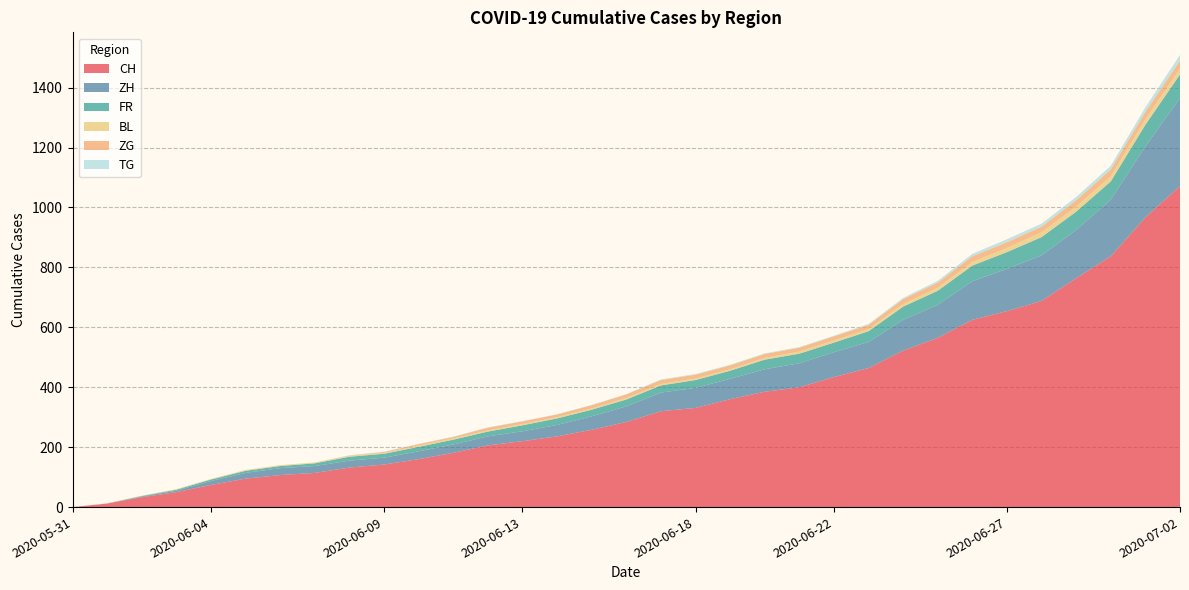

Reading left to right, list all the values displayed in this chart.

CH: 2020-05-31=0	2020-06-01=12	2020-06-02=33	2020-06-03=50	2020-06-04=74	2020-06-05=95	2020-06-06=107	2020-06-07=114	2020-06-08=132	2020-06-09=142	2020-06-10=160	2020-06-11=181	2020-06-12=206	2020-06-13=220	2020-06-14=236	2020-06-15=258	2020-06-16=284	2020-06-17=320	2020-06-18=331	2020-06-19=360	2020-06-20=385	2020-06-21=400	2020-06-22=434	2020-06-23=464	2020-06-24=522	2020-06-25=565	2020-06-26=625	2020-06-27=654	2020-06-28=688	2020-06-29=764	2020-06-30=837	2020-07-01=967	2020-07-02=1071
ZH: 2020-05-31=0	2020-06-01=0	2020-06-02=2	2020-06-03=5	2020-06-04=13	2020-06-05=19	2020-06-06=23	2020-06-07=23	2020-06-08=23	2020-06-09=23	2020-06-10=26	2020-06-11=28	2020-06-12=30	2020-06-13=33	2020-06-14=38	2020-06-15=45	2020-06-16=52	2020-06-17=62	2020-06-18=67	2020-06-19=68	2020-06-20=75	2020-06-21=80	2020-06-22=83	2020-06-23=87	2020-06-24=103	2020-06-25=110	2020-06-26=129	2020-06-27=141	2020-06-28=152	2020-06-29=161	2020-06-30=189	2020-07-01=237	2020-07-02=294
FR: 2020-05-31=0	2020-06-01=0	2020-06-02=2	2020-06-03=3	2020-06-04=5	2020-06-05=7	2020-06-06=7	2020-06-07=9	2020-06-08=13	2020-06-09=13	2020-06-10=15	2020-06-11=16	2020-06-12=16	2020-06-13=20	2020-06-14=22	2020-06-15=22	2020-06-16=23	2020-06-17=24	2020-06-18=26	2020-06-19=27	2020-06-20=32	2020-06-21=32	2020-06-22=32	2020-06-23=36	2020-06-24=44	2020-06-25=47	2020-06-26=52	2020-06-27=56	2020-06-28=61	2020-06-29=61	2020-06-30=61	2020-07-01=72	2020-07-02=79
BL: 2020-05-31=0	2020-06-01=1	2020-06-02=1	2020-06-03=2	2020-06-04=2	2020-06-05=3	2020-06-06=3	2020-06-07=3	2020-06-08=3	2020-06-09=3	2020-06-10=4	2020-06-11=4	2020-06-12=4	2020-06-13=4	2020-06-14=4	2020-06-15=4	2020-06-16=5	2020-06-17=5	2020-06-18=5	2020-06-19=5	2020-06-20=6	2020-06-21=7	2020-06-22=7	2020-06-23=7	2020-06-24=9	2020-06-25=10	2020-06-26=12	2020-06-27=14	2020-06-28=16	2020-06-29=17	2020-06-30=17	2020-07-01=18	2020-07-02=19
ZG: 2020-05-31=0	2020-06-01=0	2020-06-02=0	2020-06-03=0	2020-06-04=0	2020-06-05=0	2020-06-06=0	2020-06-07=0	2020-06-08=1	2020-06-09=3	2020-06-10=5	2020-06-11=5	2020-06-12=9	2020-06-13=9	2020-06-14=9	2020-06-15=11	2020-06-16=12	2020-06-17=13	2020-06-18=13	2020-06-19=13	2020-06-20=13	2020-06-21=13	2020-06-22=14	2020-06-23=14	2020-06-24=16	2020-06-25=17	2020-06-26=19	2020-06-27=19	2020-06-28=19	2020-06-29=21	2020-06-30=23	2020-07-01=25	2020-07-02=27
TG: 2020-05-31=0	2020-06-01=0	2020-06-02=0	2020-06-03=0	2020-06-04=0	2020-06-05=0	2020-06-06=0	2020-06-07=0	2020-06-08=1	2020-06-09=1	2020-06-10=1	2020-06-11=1	2020-06-12=1	2020-06-13=1	2020-06-14=1	2020-06-15=1	2020-06-16=1	2020-06-17=2	2020-06-18=2	2020-06-19=2	2020-06-20=2	2020-06-21=2	2020-06-22=2	2020-06-23=3	2020-06-24=4	2020-06-25=6	2020-06-26=8	2020-06-27=10	2020-06-28=10	2020-06-29=11	2020-06-30=12	2020-07-01=15	2020-07-02=19